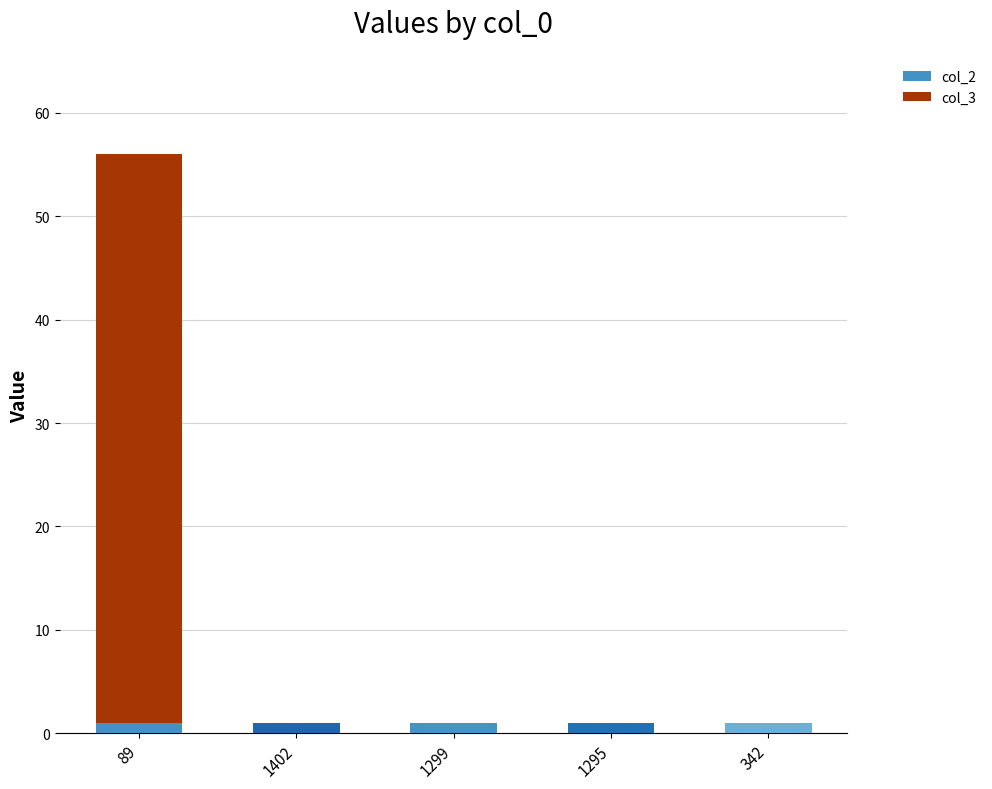

At which category is the sum across all series the highest?

89